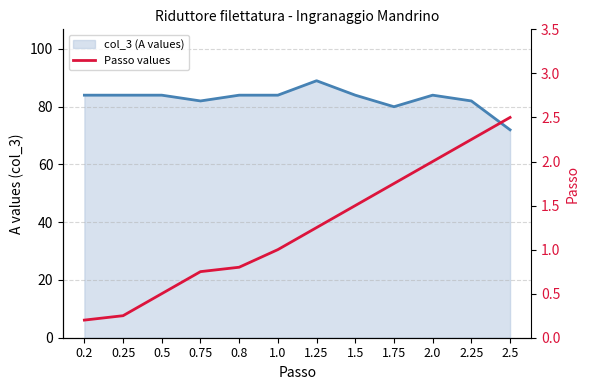

Reading right to left, list all the values displayed in this chart.

2.5	2.2	2.0	1.8	1.5	1.2	1.0	0.8	0.8	0.5	0.2	0.2